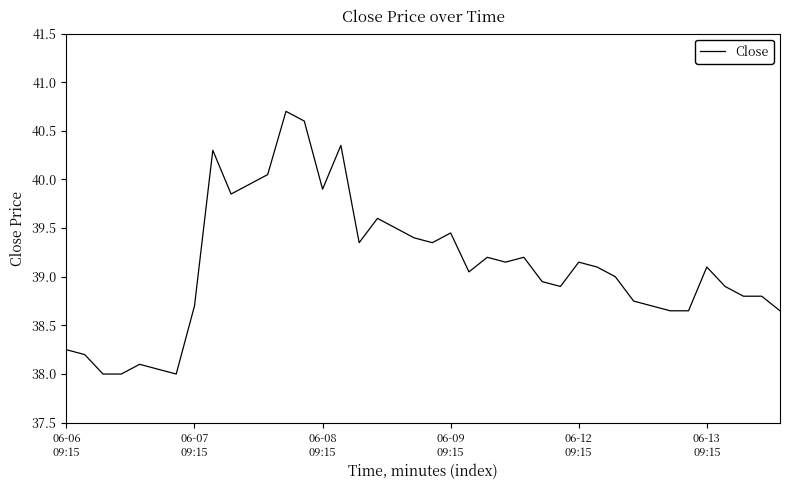

What is the maximum value shown in the chart?

40.7